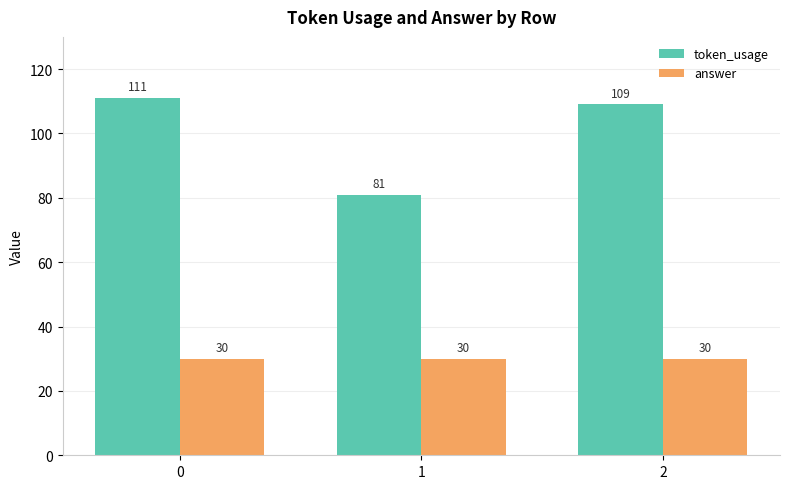

How many distinct data groups are displayed?

2